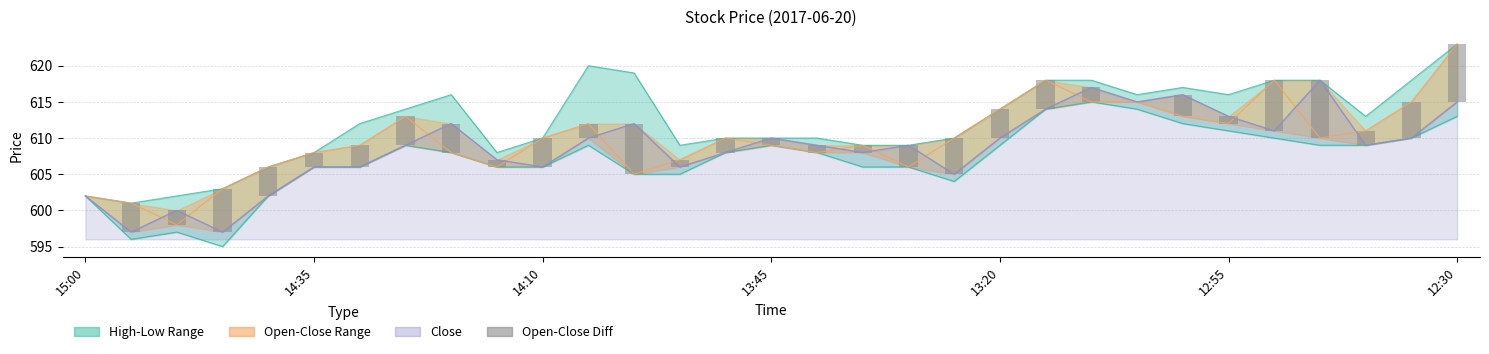

Between 13:45 and 8, which is larger?

13:45